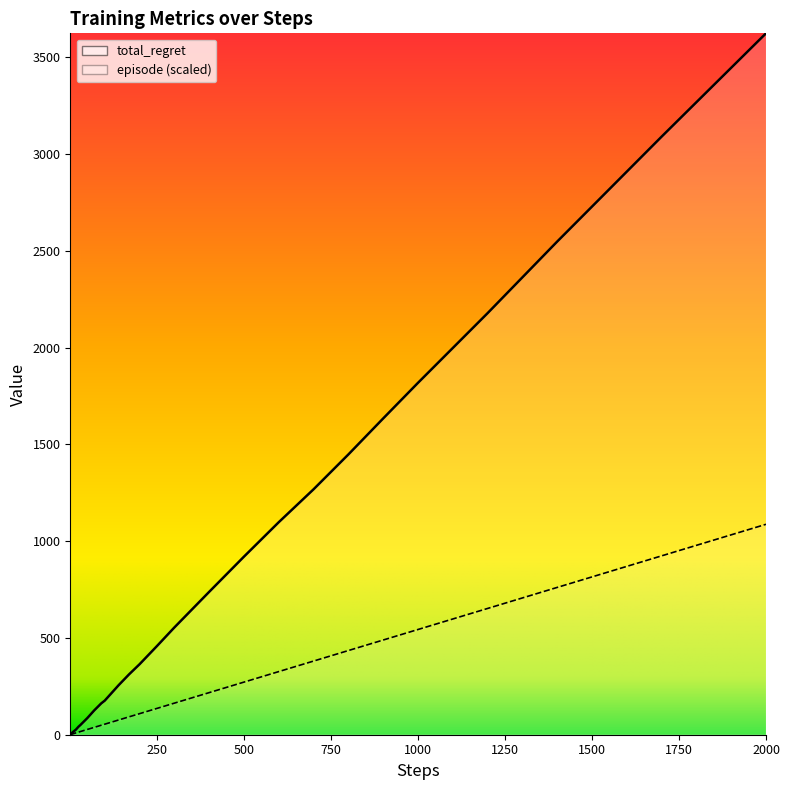

At which category is the sum across all series the highest?

2000